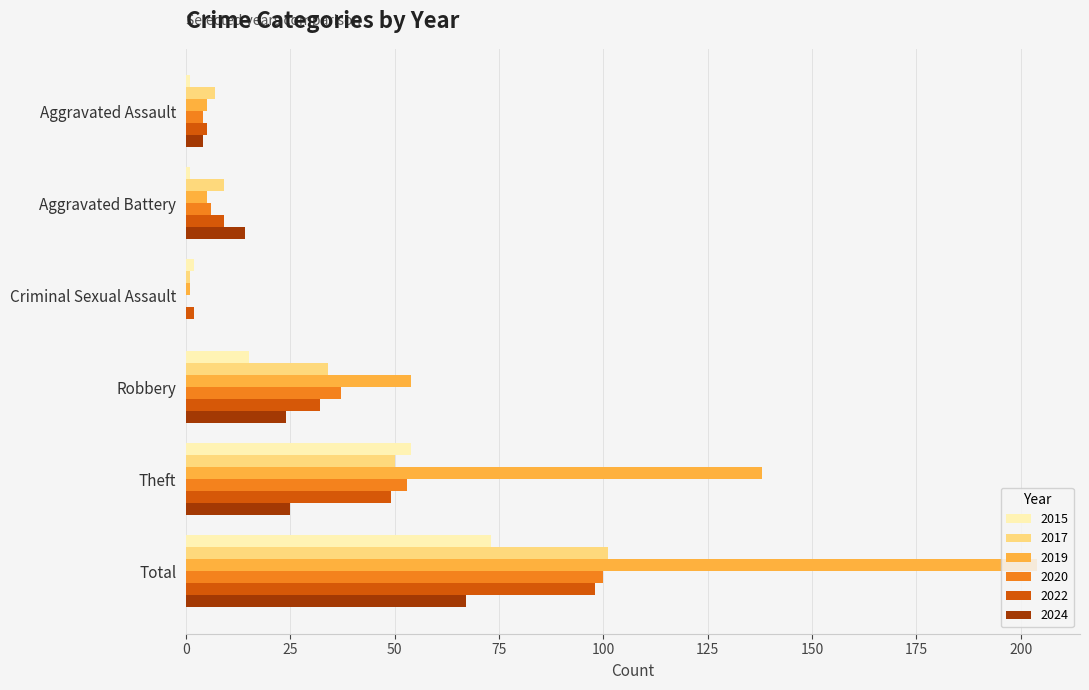

What are all the series names shown in the legend?

2015, 2017, 2019, 2020, 2022, 2024